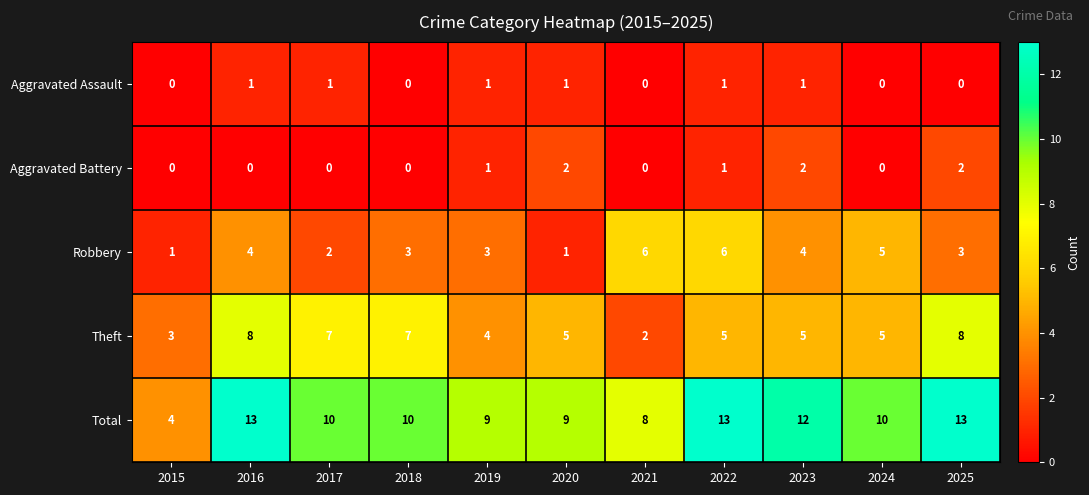

Which series has the largest total across all categories?

Total